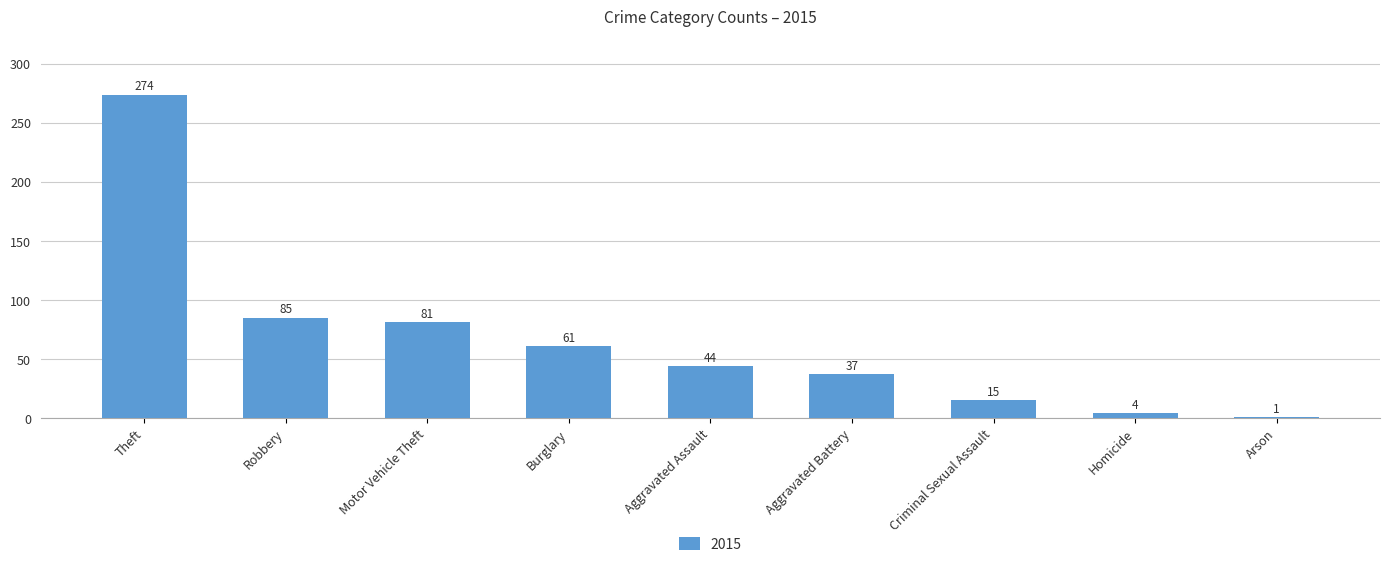

At which label does the data first exceed 44?

Theft